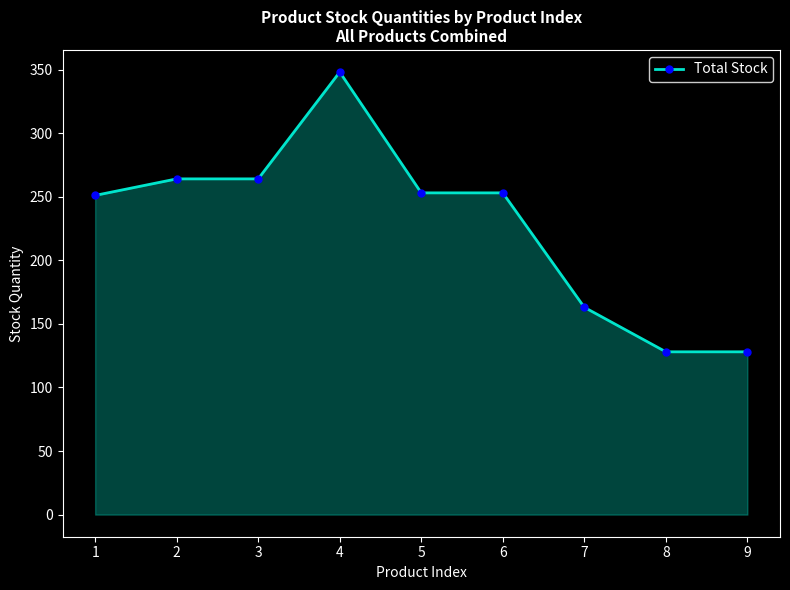

How many values are below 253?

4